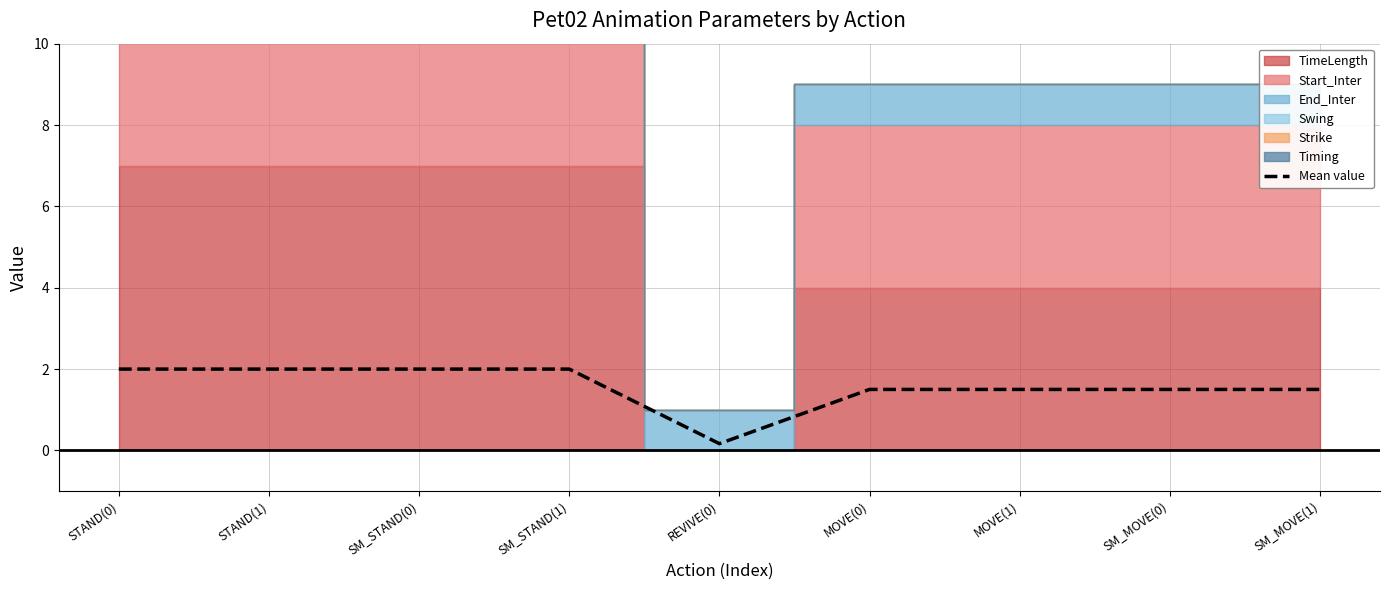

Read the value at STAND(0).

2.0